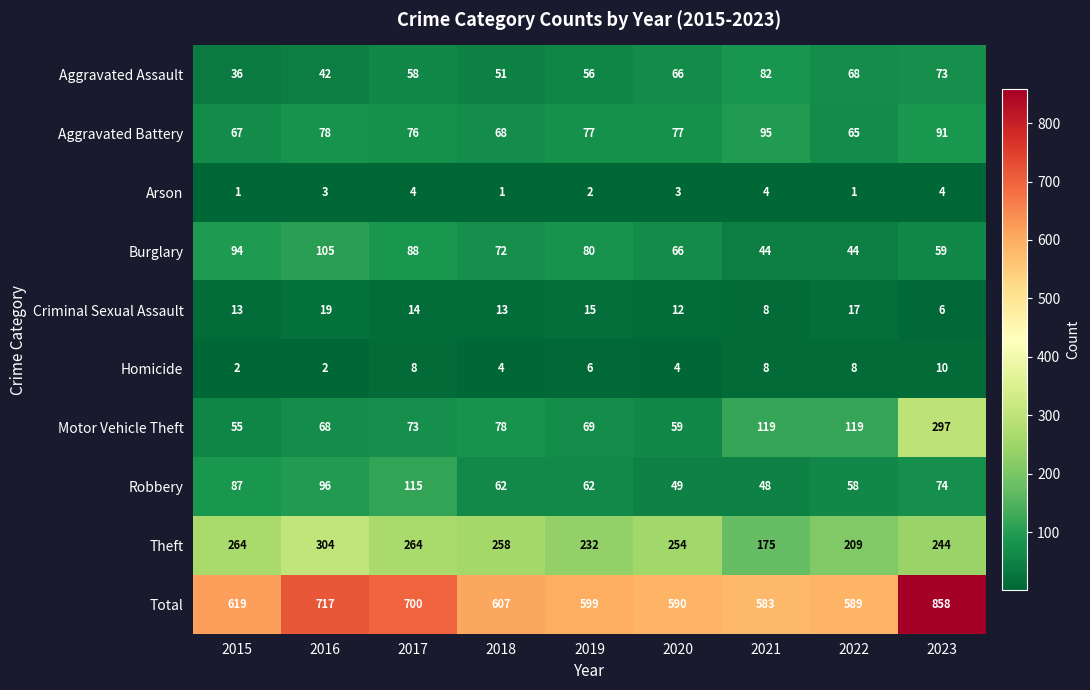

What is the difference between the highest and lowest values at 2018?

606